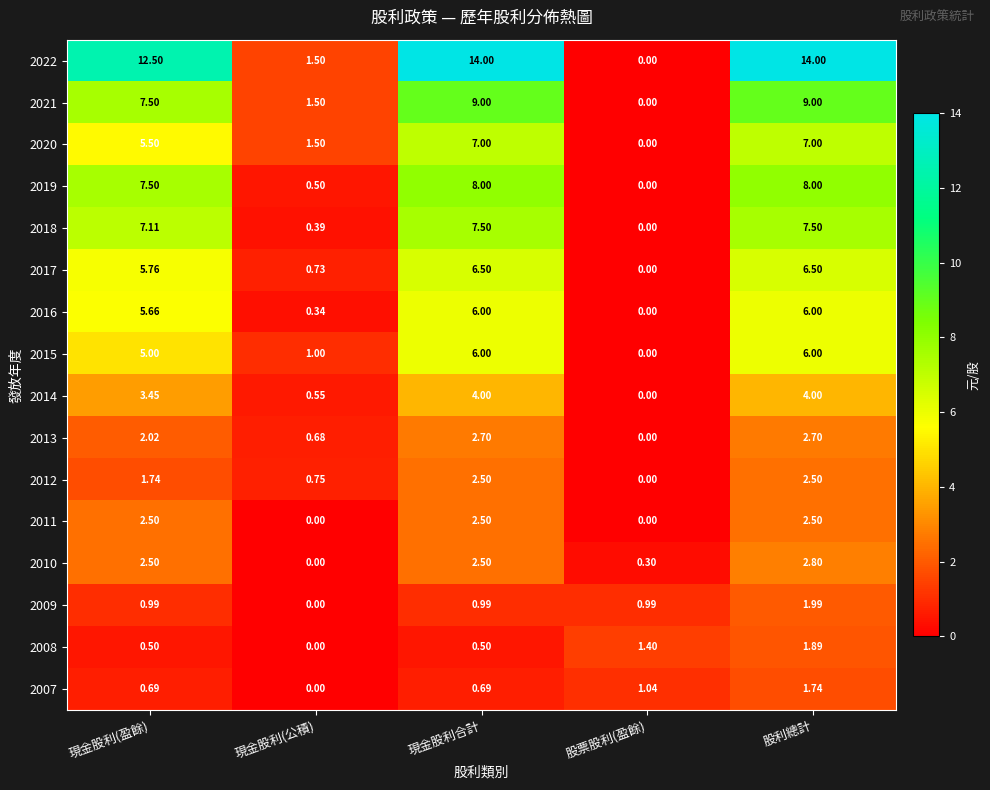

Is the value of 2013 at 現金股利合計 greater than the value of 2022 at 現金股利(盈餘)?

No